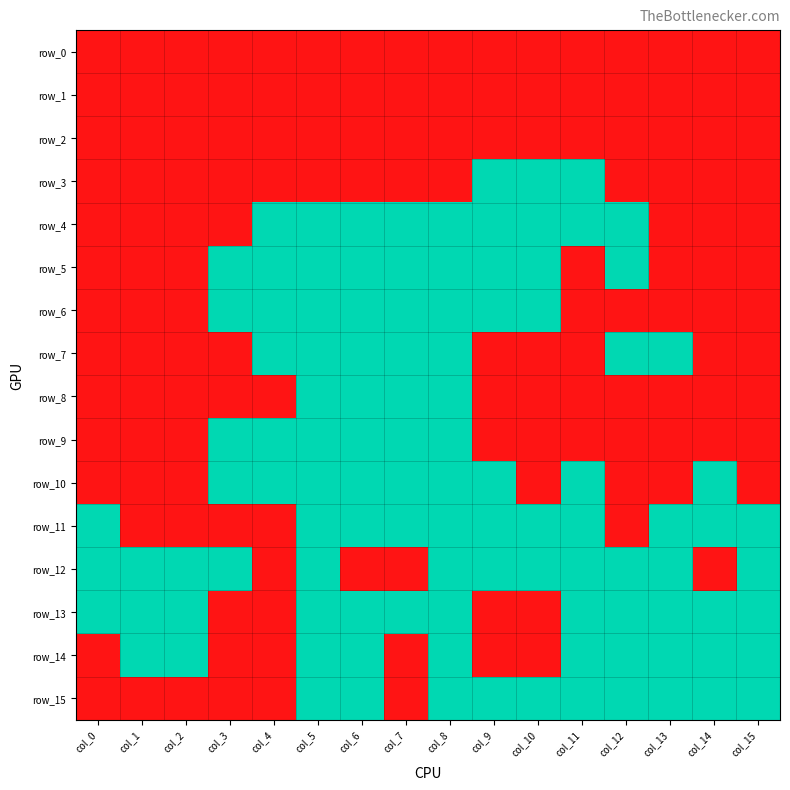

What is the total value across all series at col_10?

9